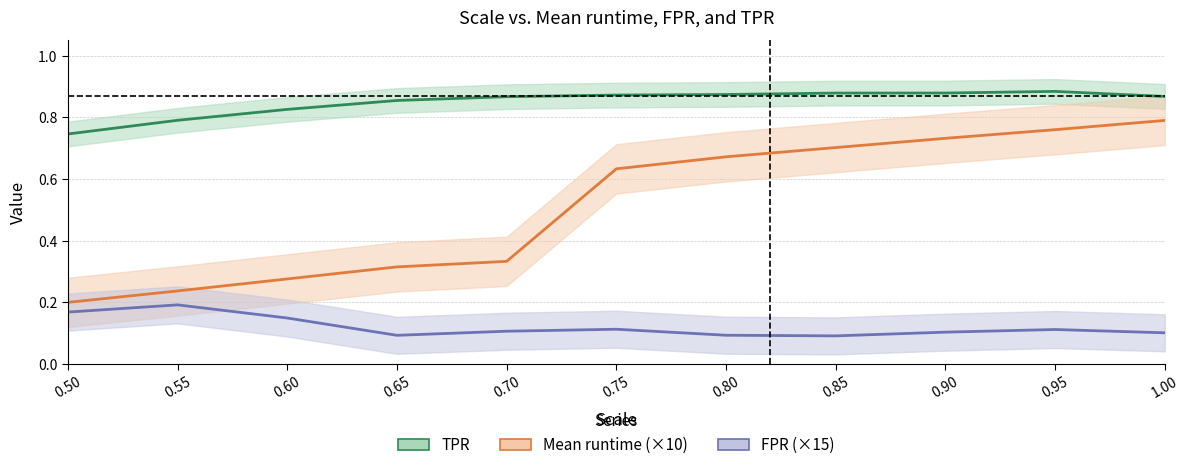

Count the number of categories in the chart.

11